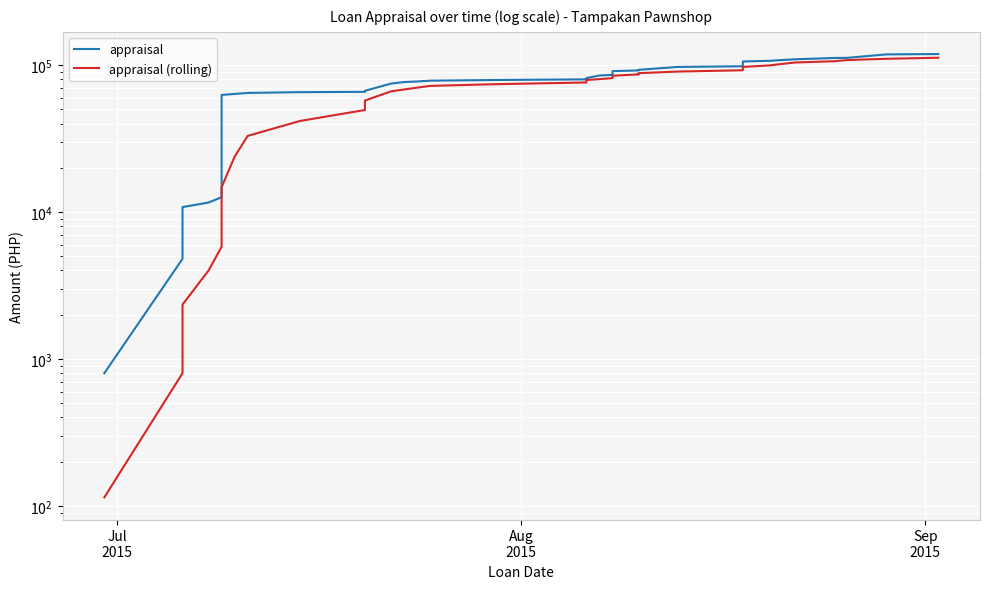

What is the difference between the second highest and minimum values in the appraisal (rolling) series?

110171.4